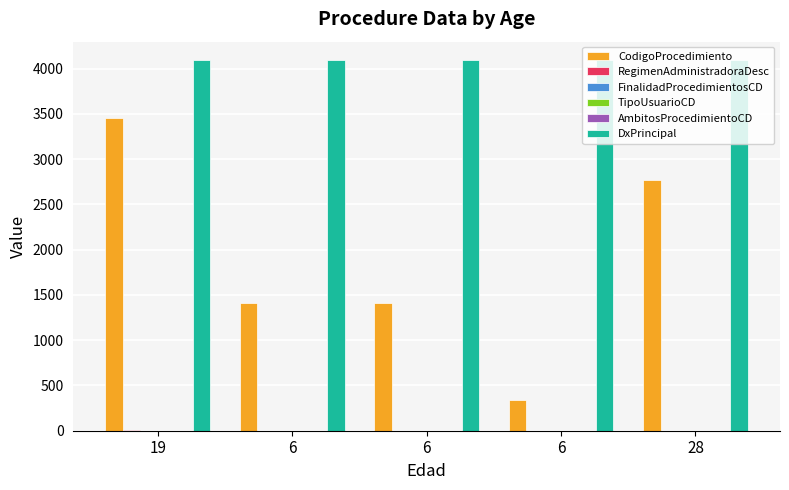

Are the bars grouped side by side (vs. stacked)?

Yes